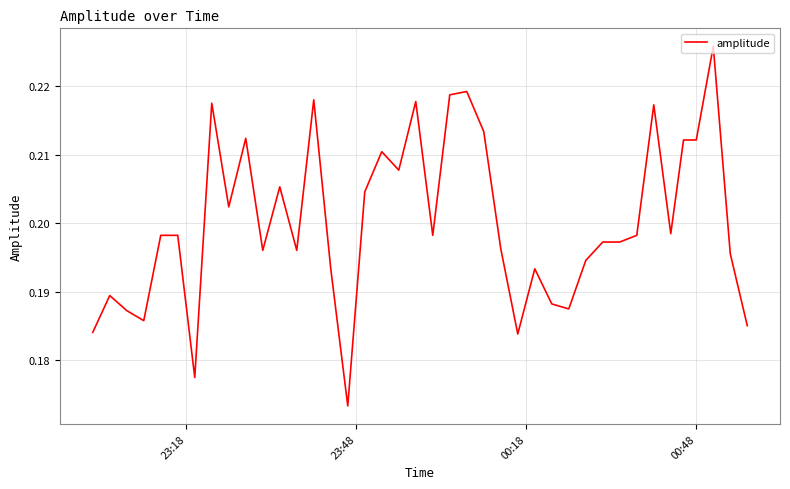

Does the chart display data point markers on the line(s)?

No